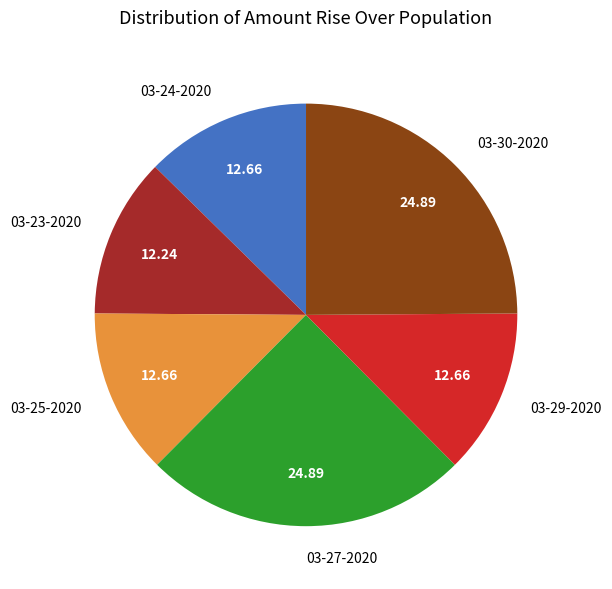

How many slices are in this pie chart?

6